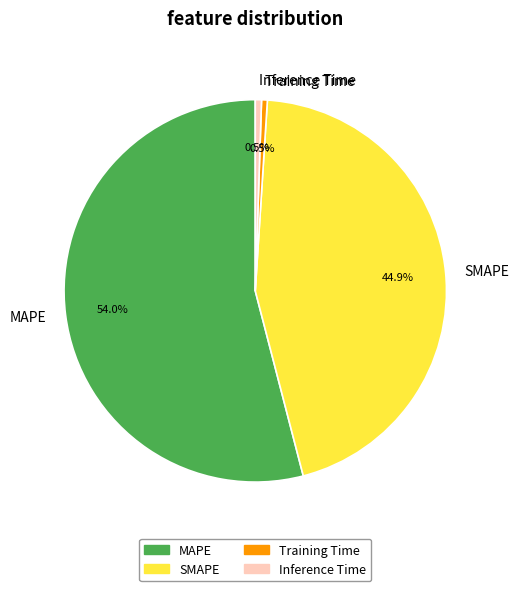

Which slice is the largest?

MAPE